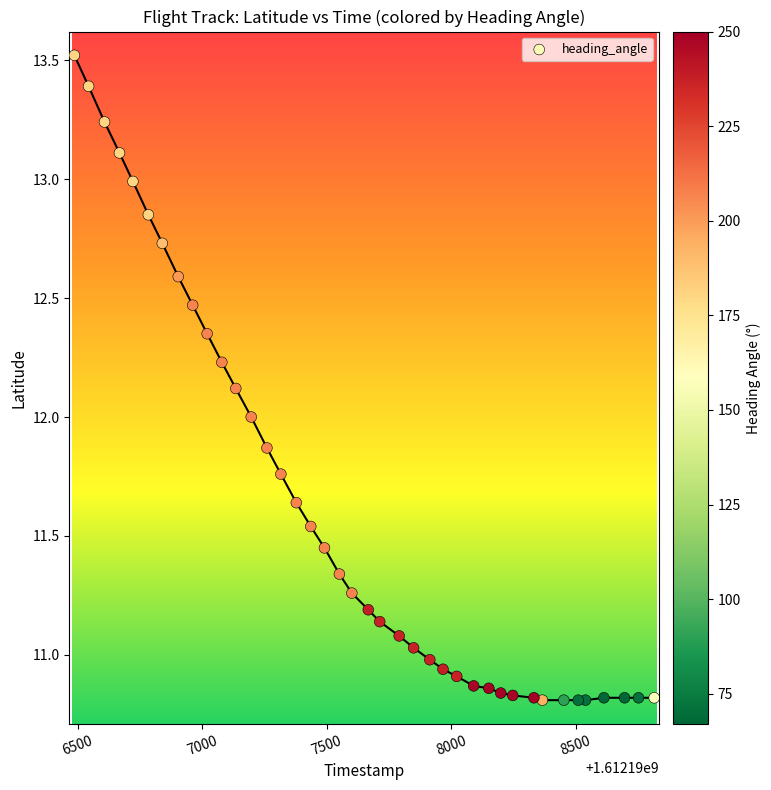

What is the range of Y values (max minus min)?

2.7